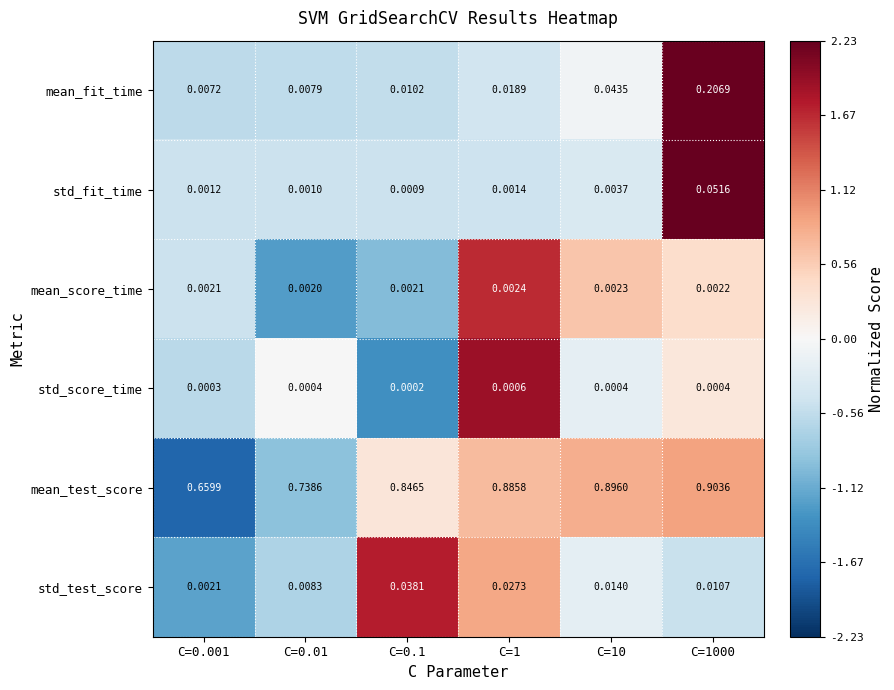

Which series has the largest total across all categories?

mean_test_score